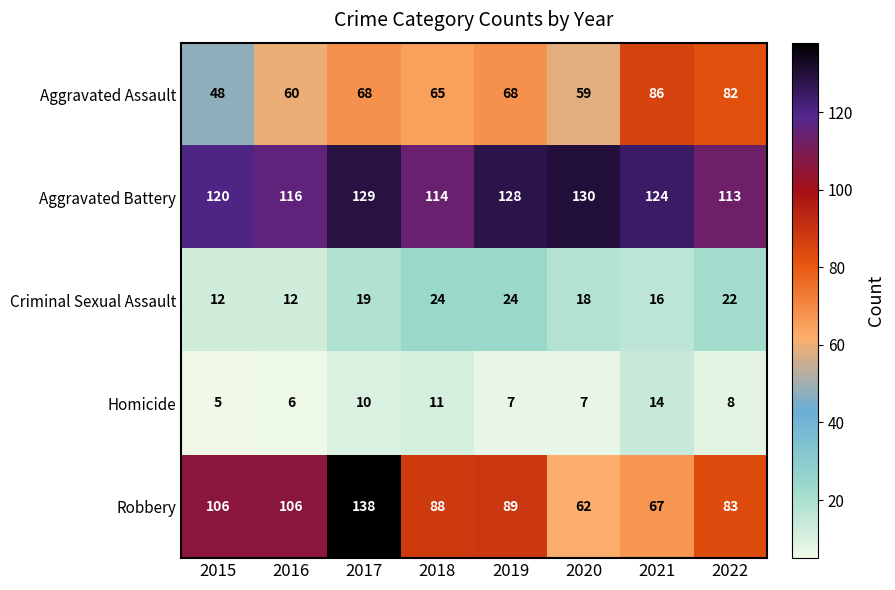

Read the Aggravated Assault value at 2021.

86